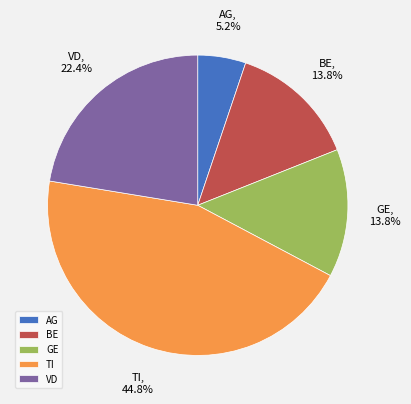

Count the number of slices in the pie.

5